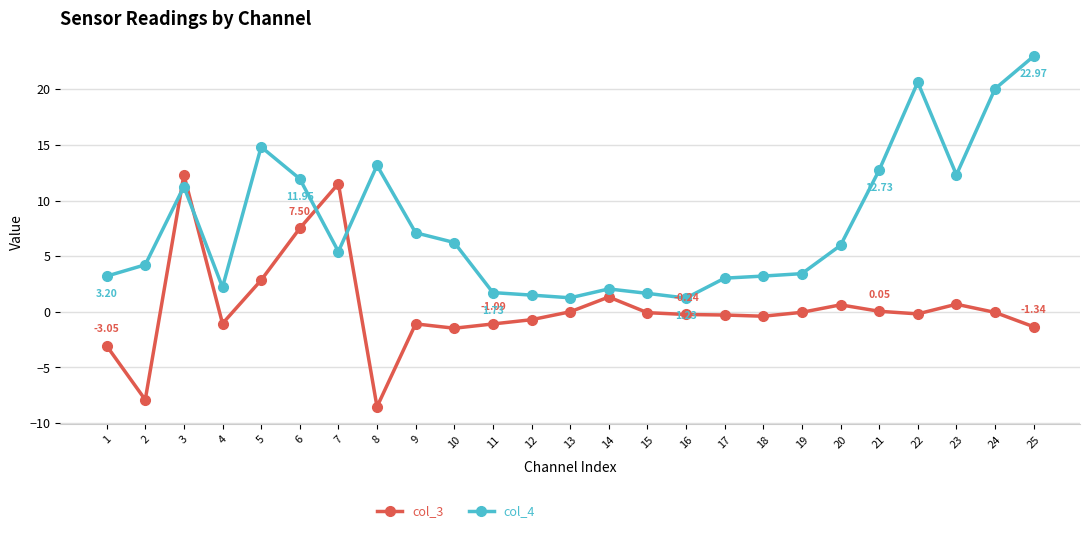

The col_4 series shows 6.2 at 10. True or false?

True